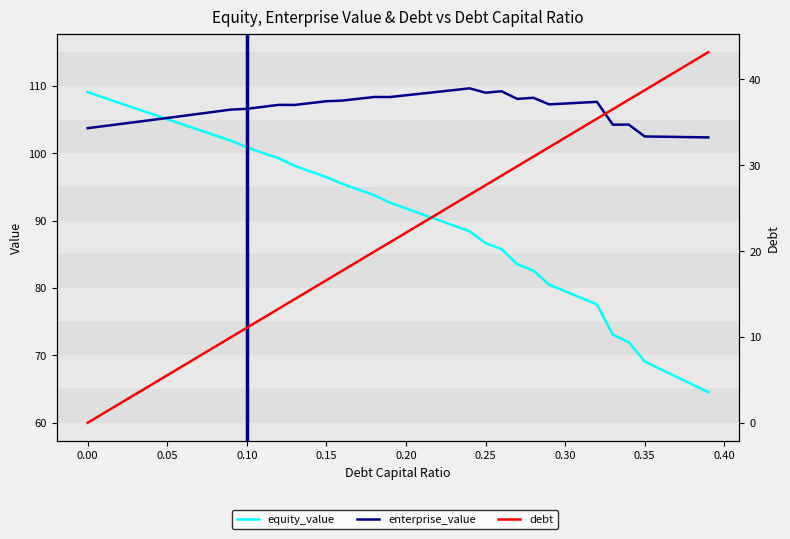

True or false: debt and equity_value intersect in this chart.

False